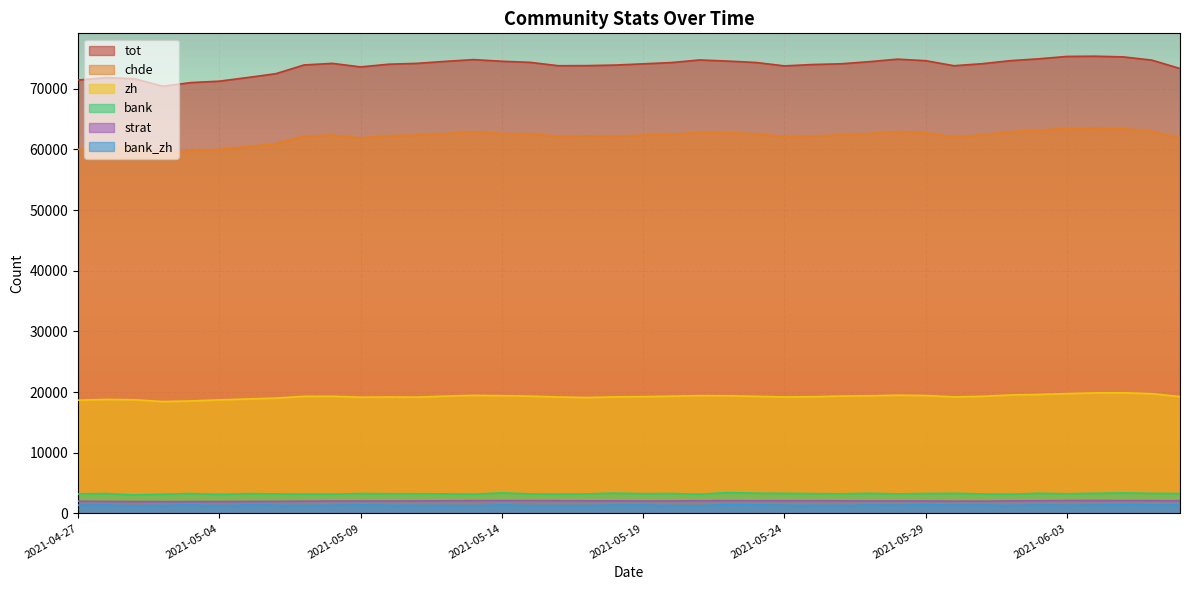

Which series has the widest spread of values?

tot